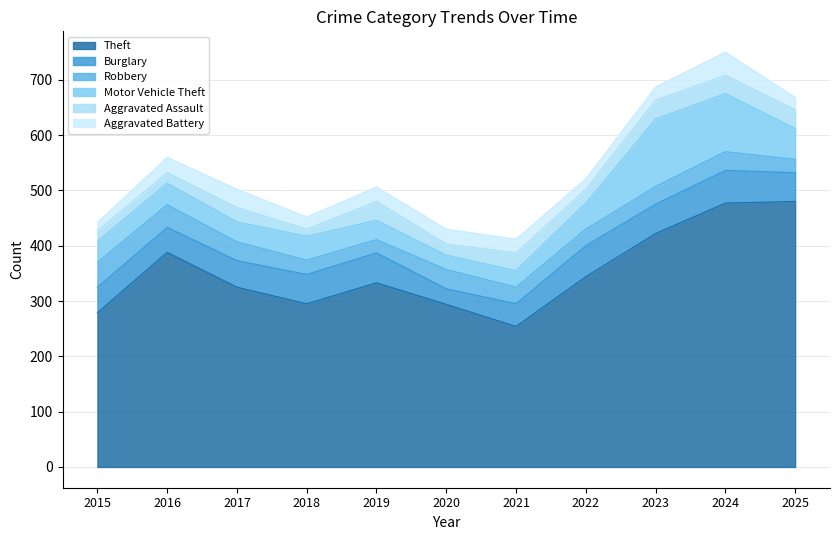

Does the chart display data point markers on the line(s)?

No